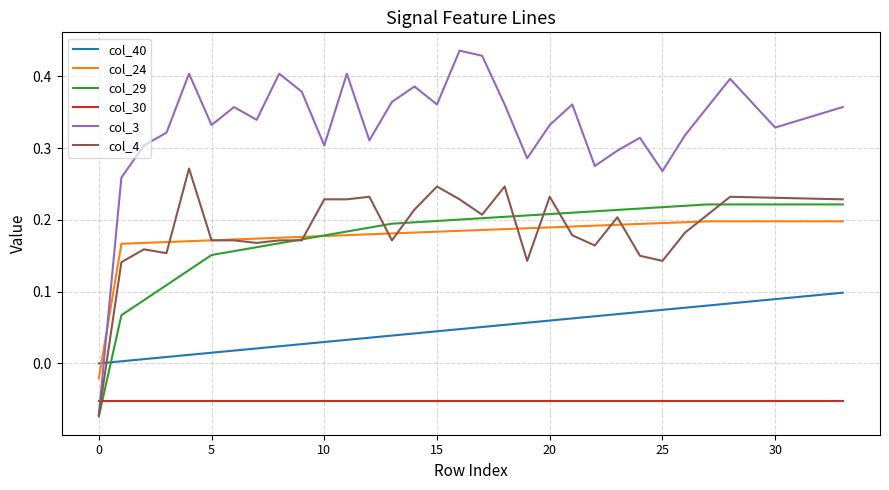

List the series in order of their peak value, highest first.

col_3, col_4, col_29, col_24, col_40, col_30